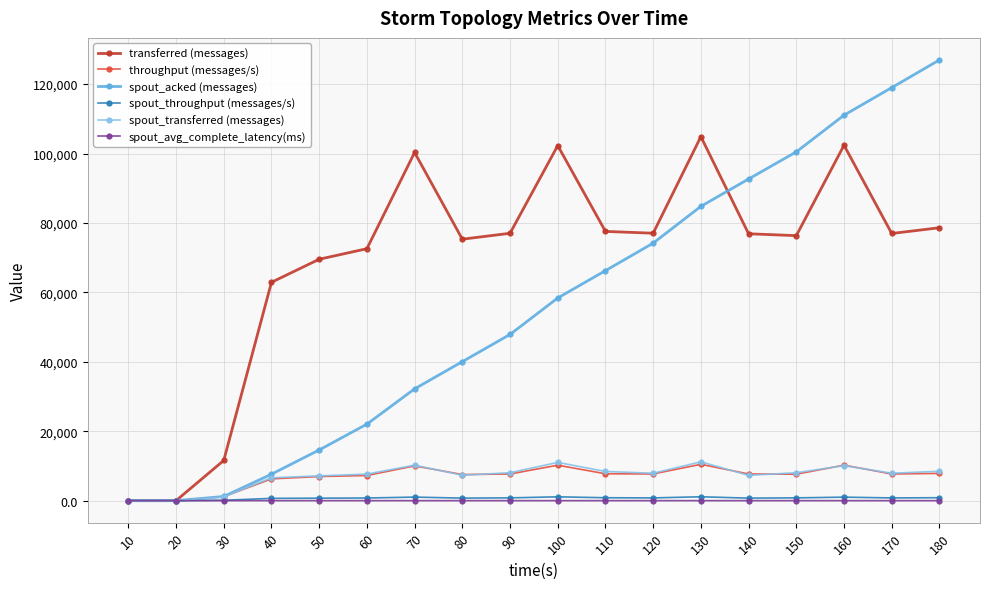

What are all the series names shown in the legend?

transferred (messages), throughput (messages/s), spout_acked (messages), spout_throughput (messages/s), spout_transferred (messages), spout_avg_complete_latency(ms)